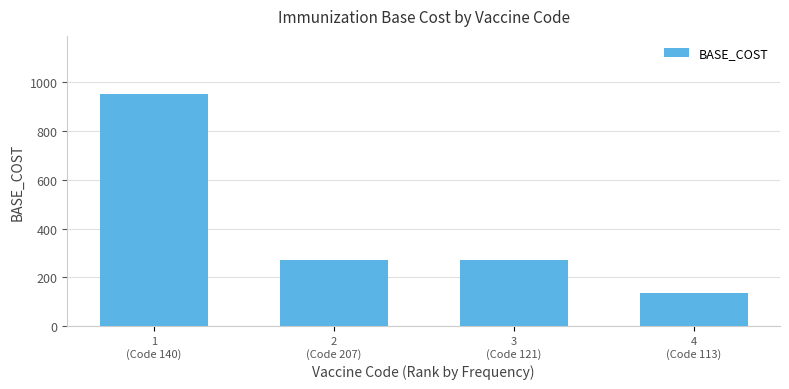

How many bars are there in total?

4